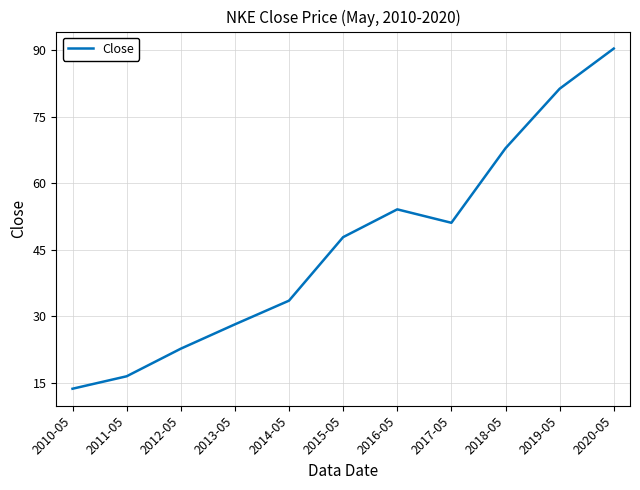

Rank the categories by value from highest to lowest.

2020-05, 2019-05, 2018-05, 2016-05, 2017-05, 2015-05, 2014-05, 2013-05, 2012-05, 2011-05, 2010-05